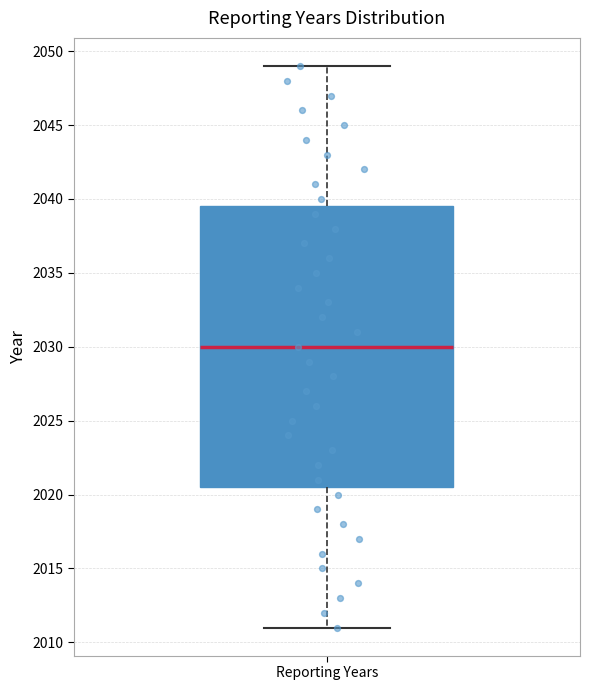

Transcribe this box plot: give where the median line is, the range the box spans, and where the two whiskers end, as read against the y-axis. The values are not printed on the chart, so give them approximately, as read against the axis.

median 2030.0, box 2020.5 to 2039.5, whiskers 2011.0 to 2049.0